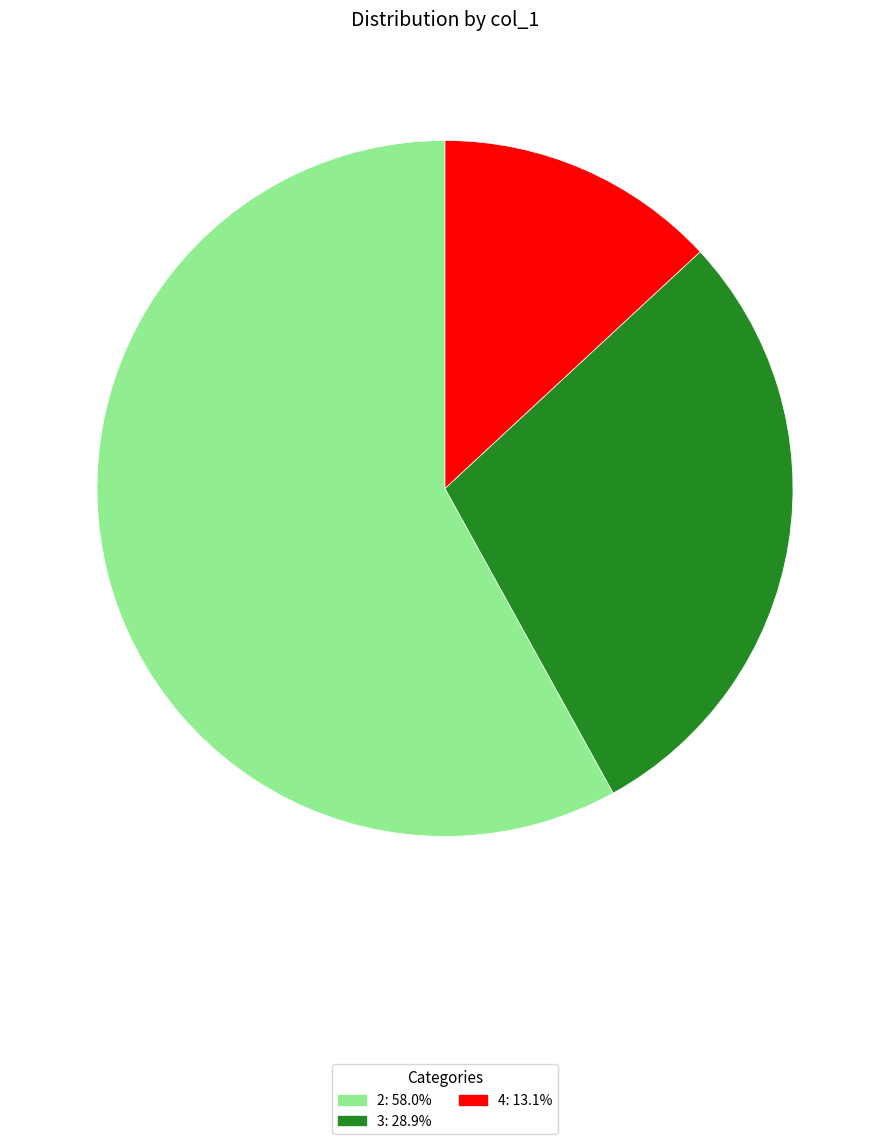

Do 4: 13.1% and 3: 28.9% together represent more than half of the pie?

No